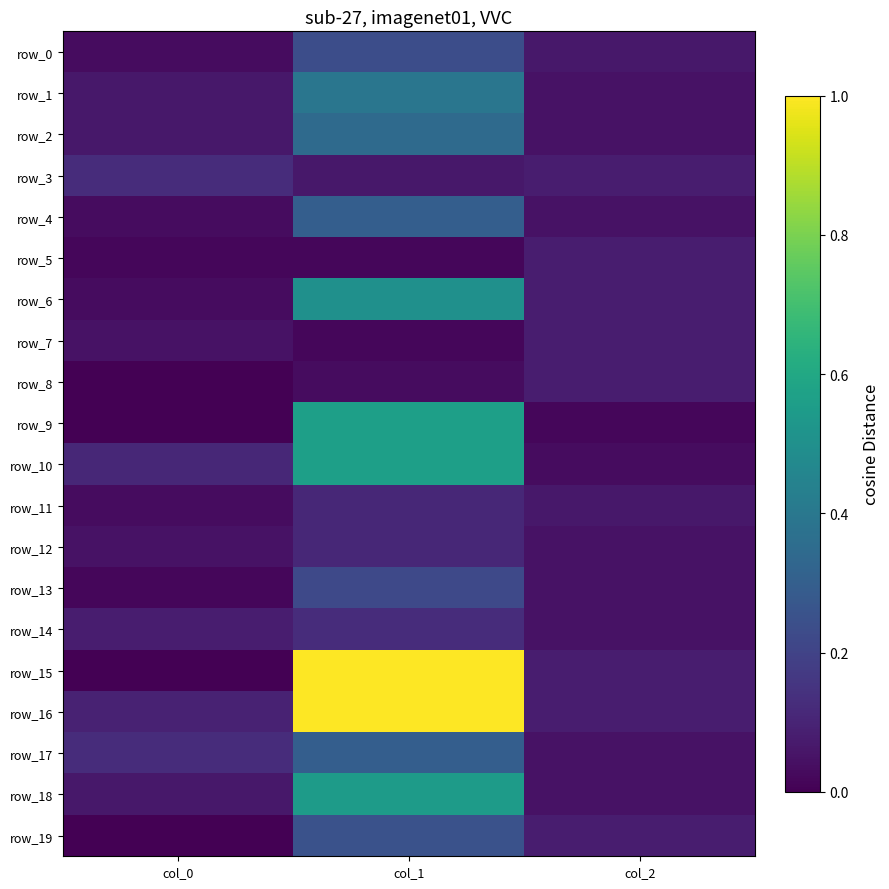

Where does the row_3 series first go above 5?

col_0